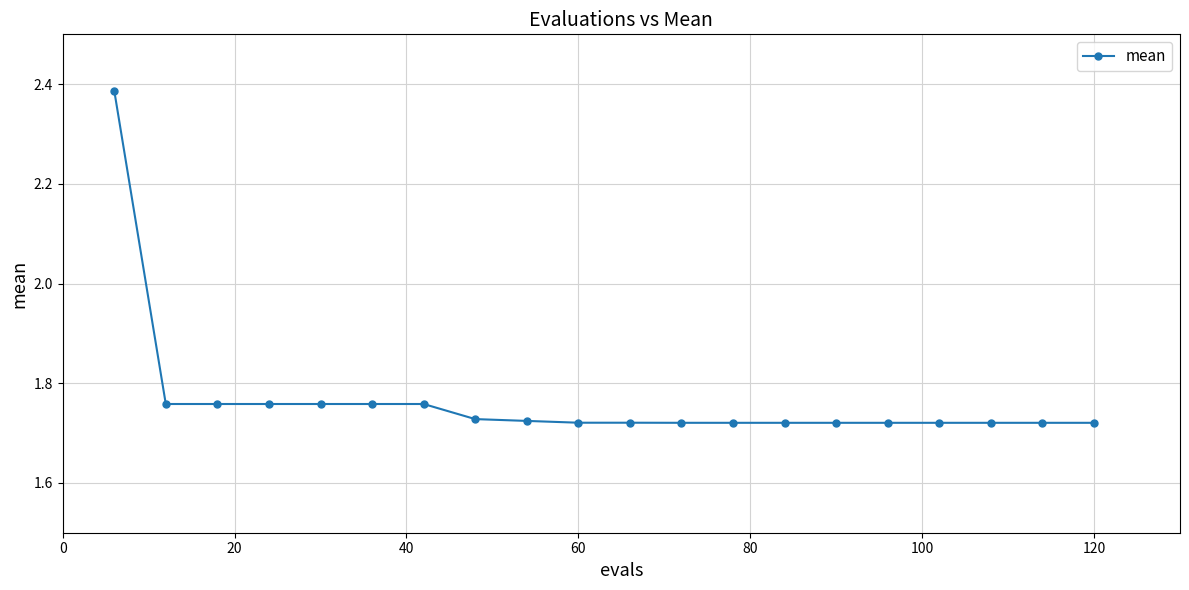

How many values are between 1 and 2?

19